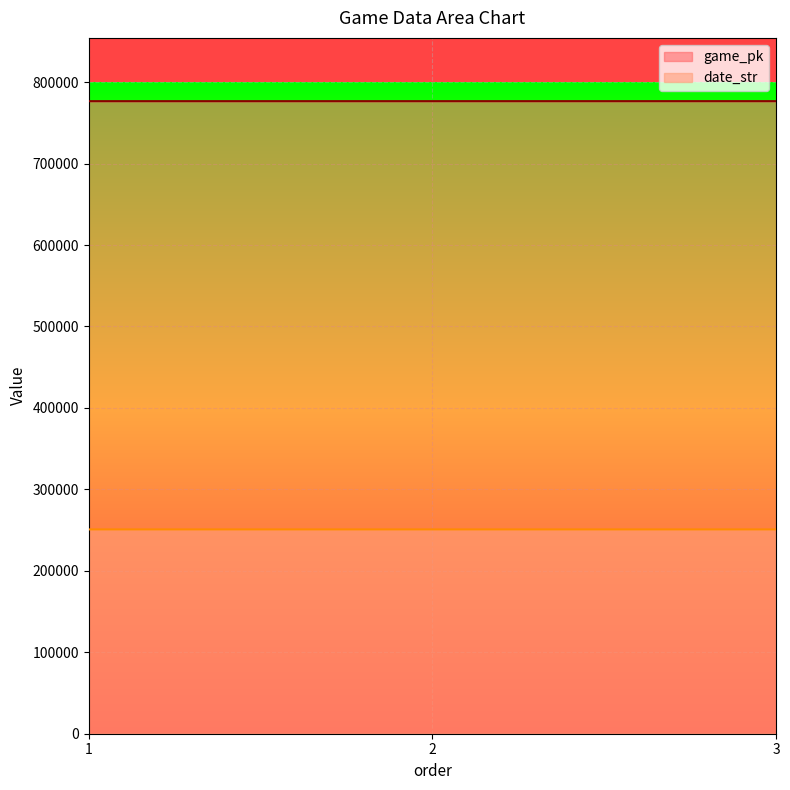

Reading left to right, what are all the values shown in this chart?

game_pk: 1=776604	2=776612	3=776629
date_str: 1=250825	2=250824	3=250823